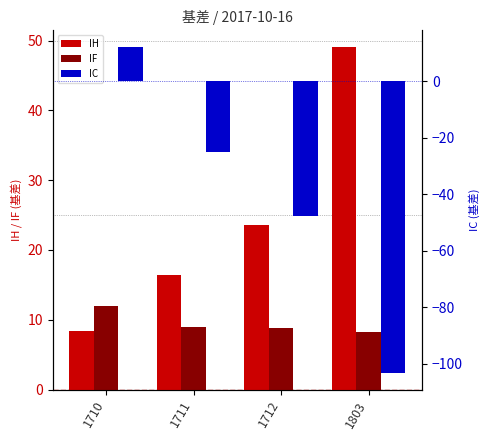

Which series changed the most between 1712 and 1803?

IC